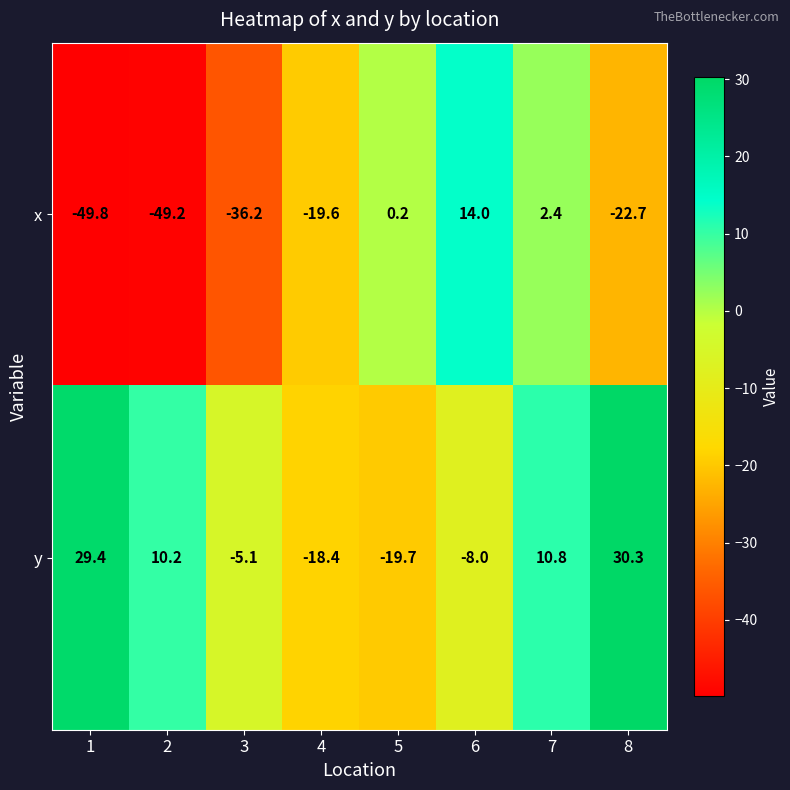

Reading left to right, transcribe all the data shown in this chart.

x: 1=-49.8	2=-49.2	3=-36.2	4=-19.6	5=0.2	6=14.0	7=2.4	8=-22.7
y: 1=29.4	2=10.2	3=-5.1	4=-18.4	5=-19.7	6=-8.0	7=10.8	8=30.3